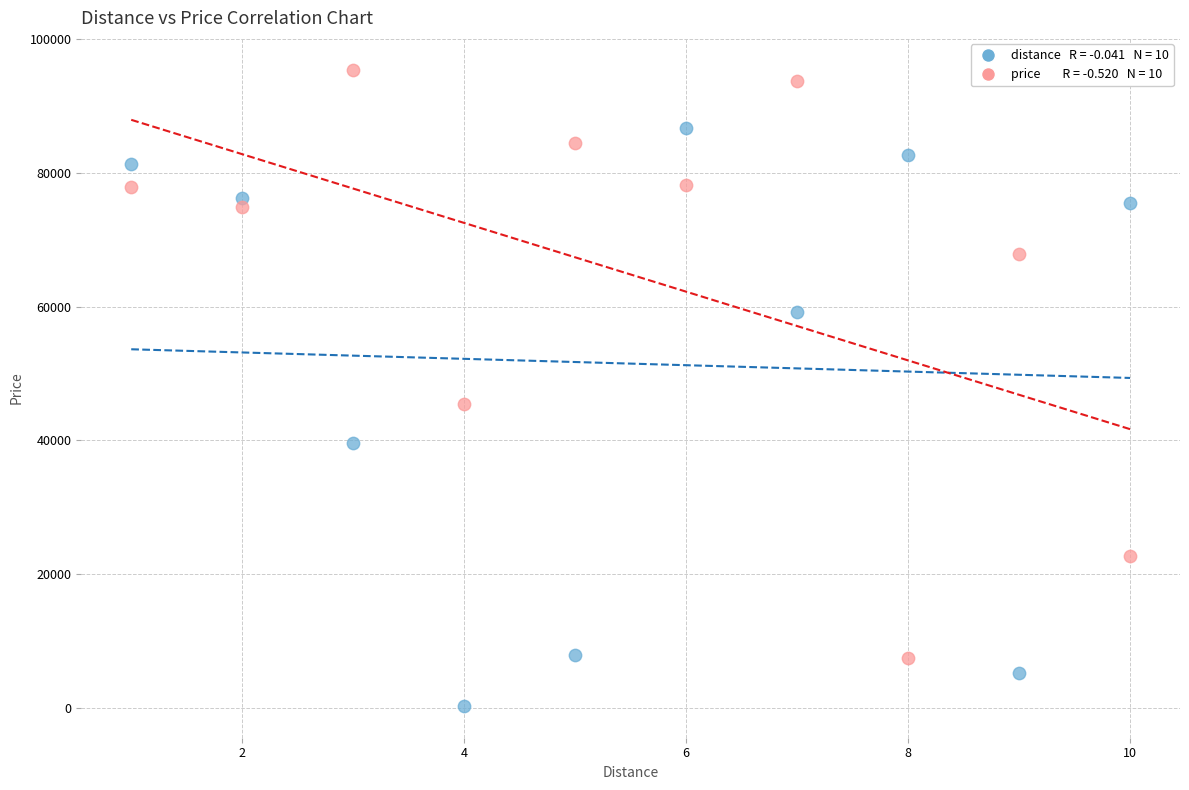

Across all series, what Y value is closest to 47868?

45461